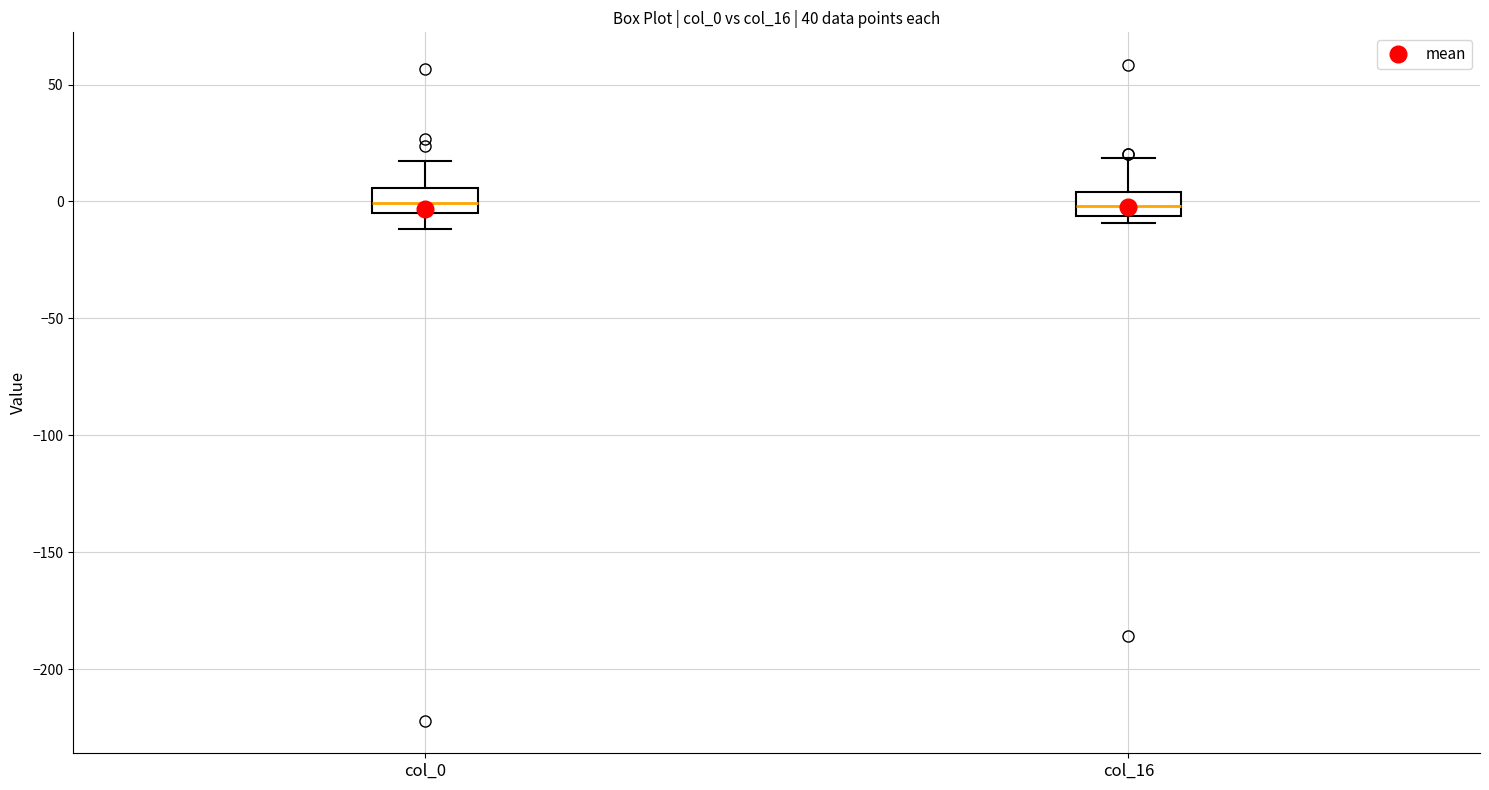

Where does the upper whisker of the box for col_0 end on the y-axis? The values are not printed on the chart, so give them approximately, as read against the axis.

15